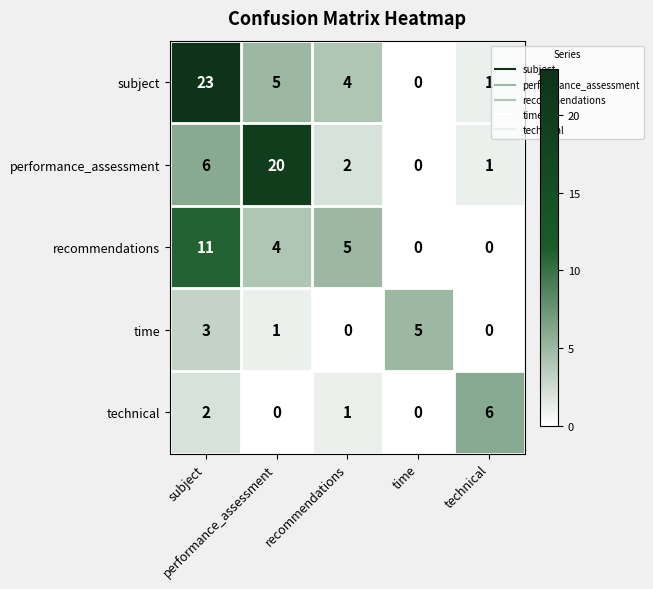

Which category has the highest value across all series?

subject